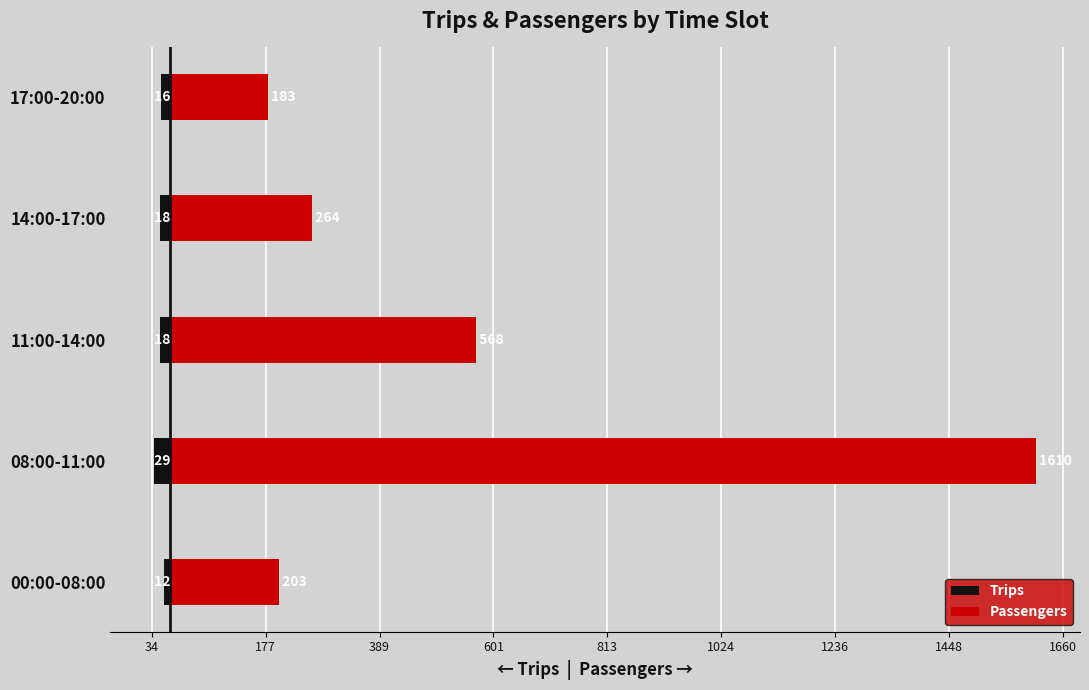

Is the value of Trips at 11:00-14:00 greater than the value of Passengers at 08:00-11:00?

No